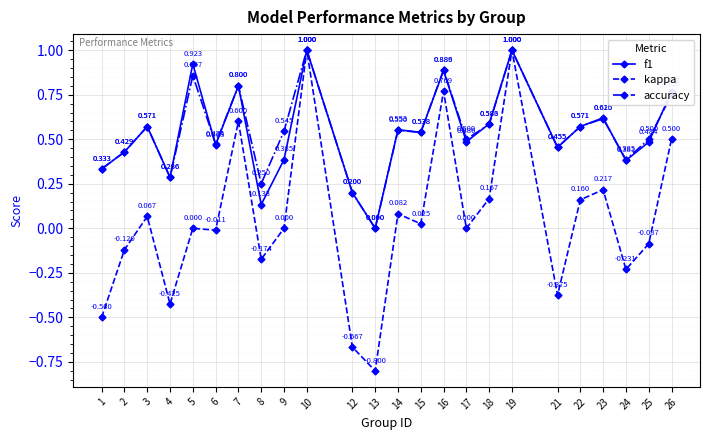

True or false: accuracy has more than 0 points higher than both neighbors.

True